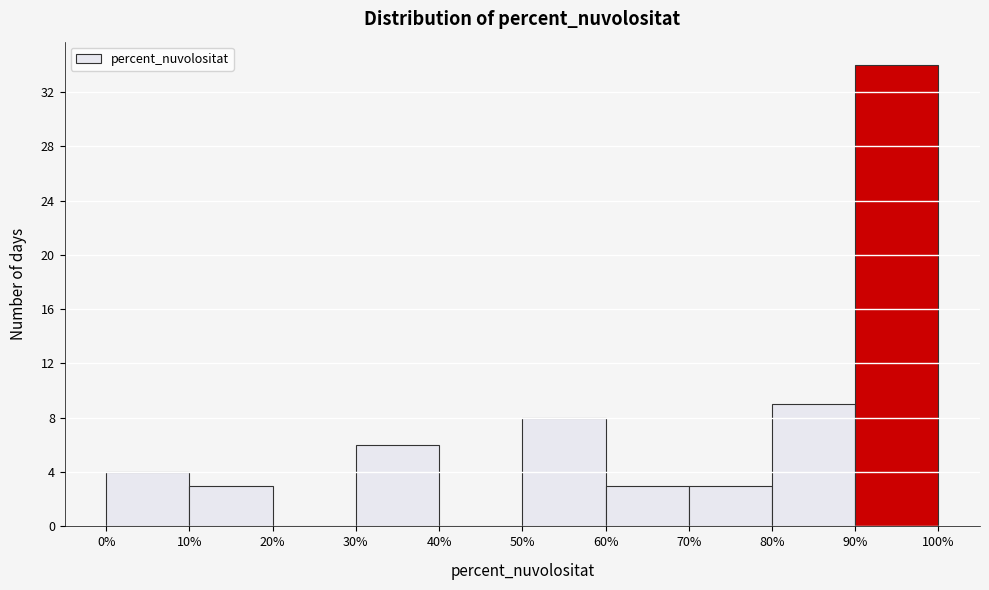

Reading left to right, transcribe this chart: for each bar, give the range it covers on the x-axis and its height. The values are not printed on the chart, so give them approximately, as read against the axis.

0% to 10%: 4
10% to 20%: 3
20% to 30%: 0
30% to 40%: 6
40% to 50%: 0
50% to 60%: 8
60% to 70%: 3
70% to 80%: 3
80% to 90%: 9
90% to 100%: 34